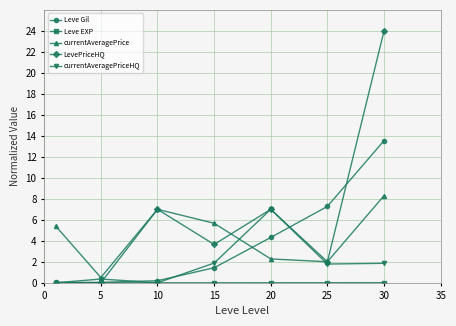

What is the highest value of the currentAveragePrice series?

8.3